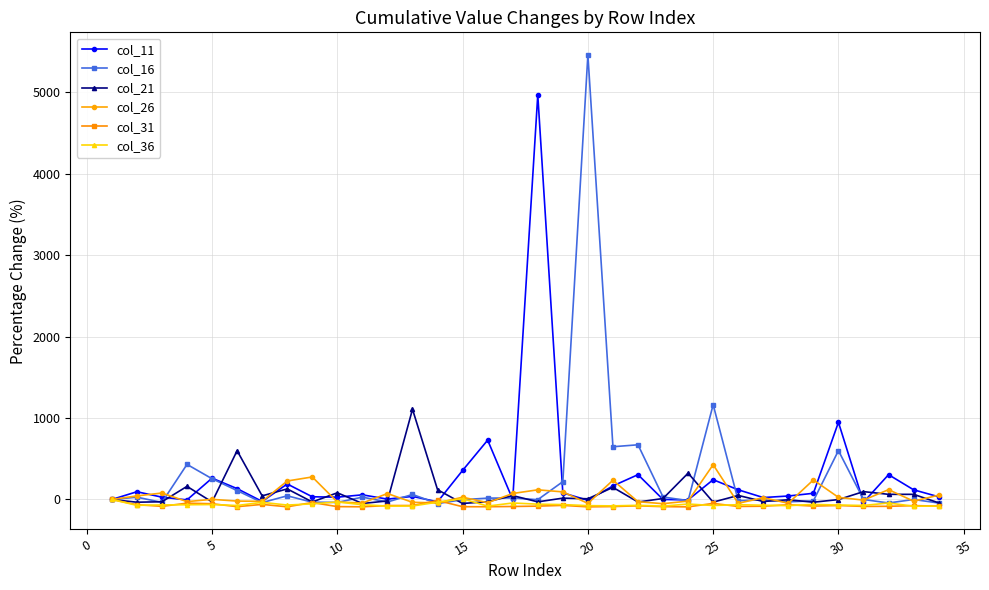

What are all the series names shown in the legend?

col_11, col_16, col_21, col_26, col_31, col_36